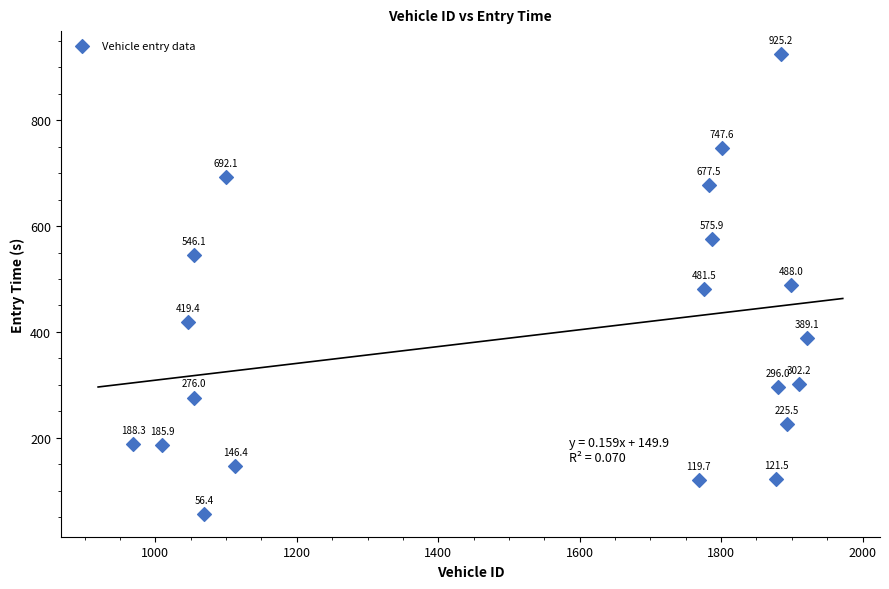

What Y value in the scatter plot is closest to 490?

488.0